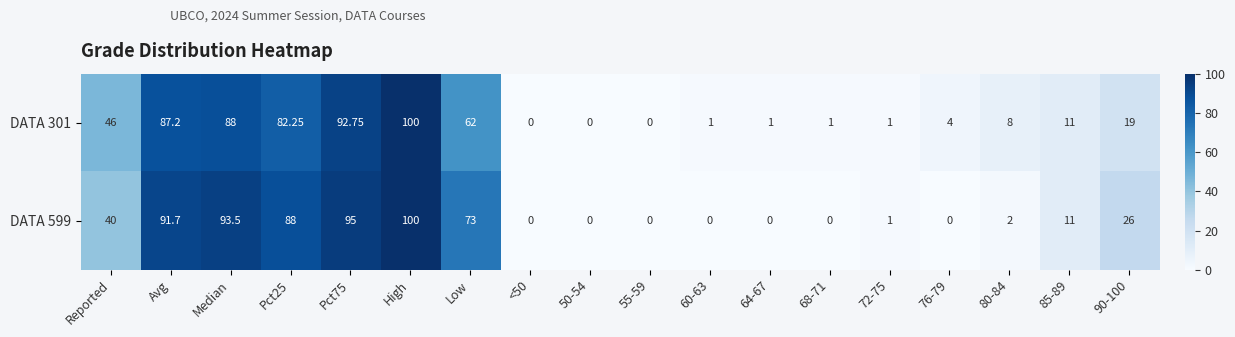

List the series in order of their overall mean, lowest first.

DATA 301, DATA 599